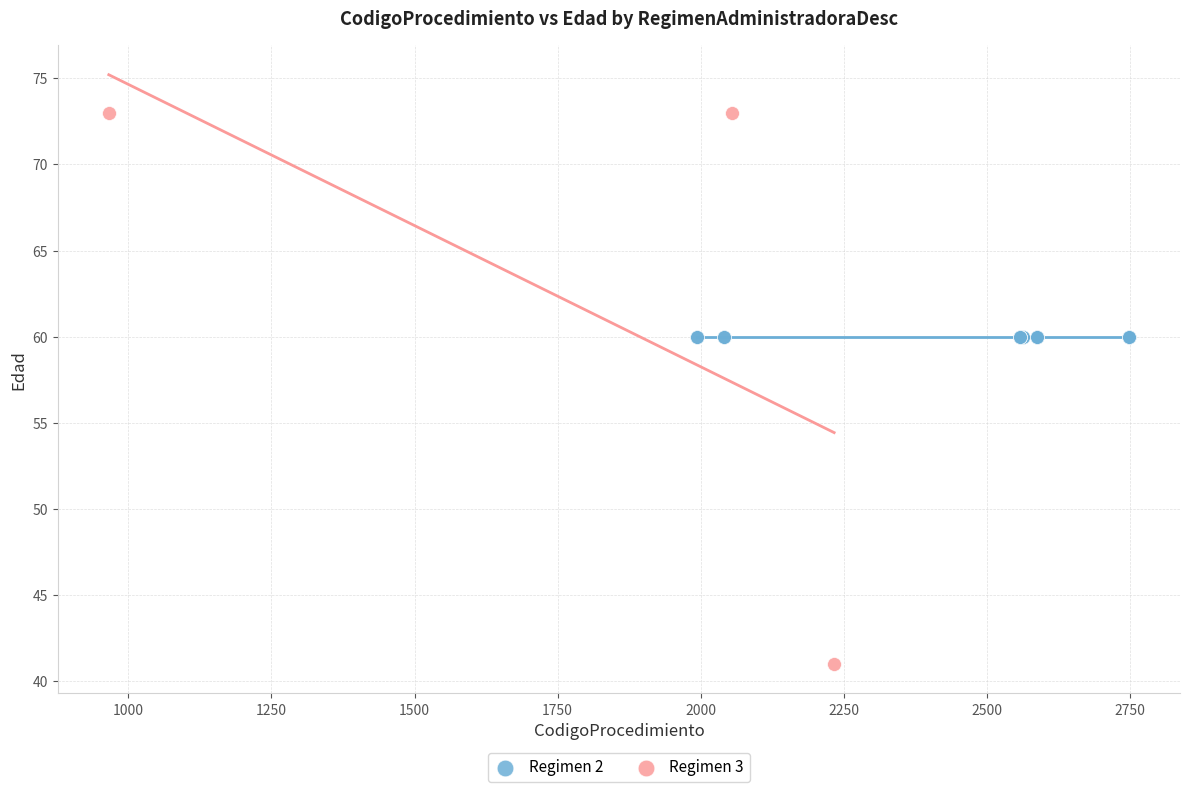

Which series contains the highest Y value?

Regimen 3